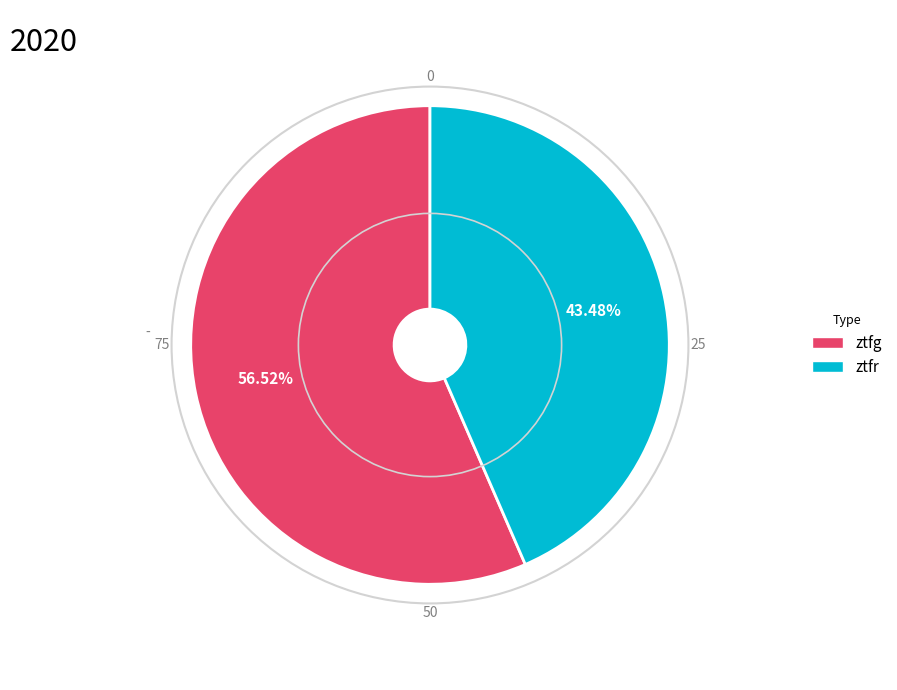

Does ztfr account for over 50% of the chart?

No